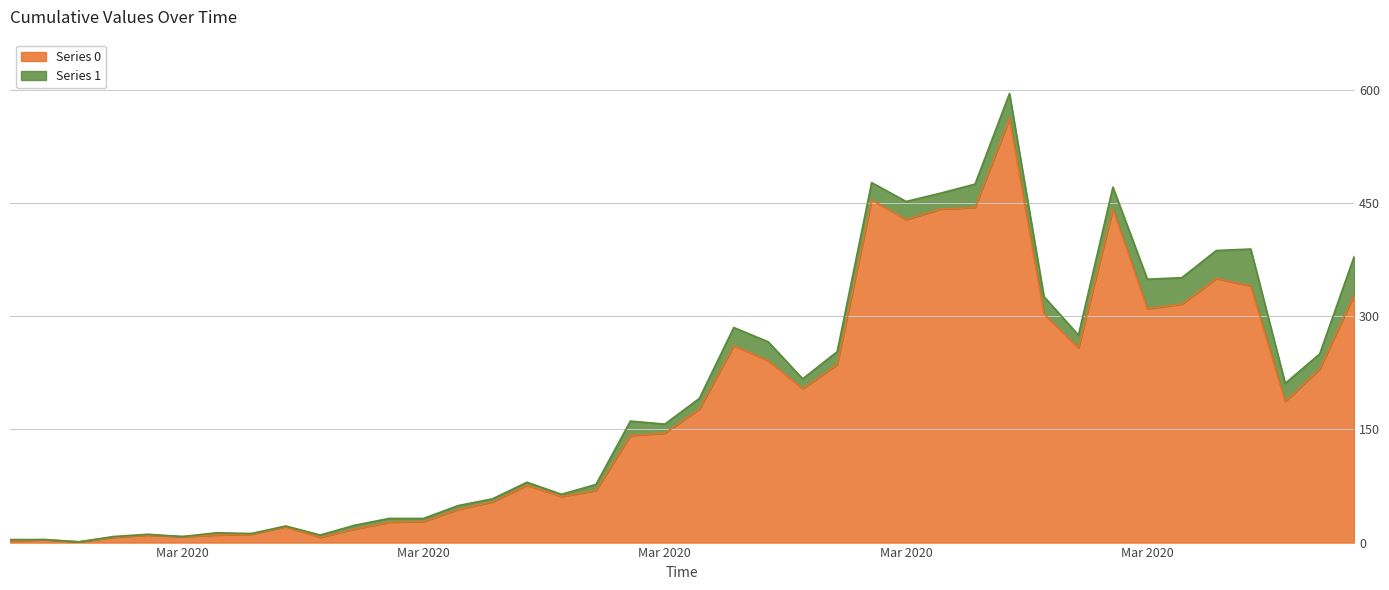

What is the difference between the maximum and second lowest values?

560